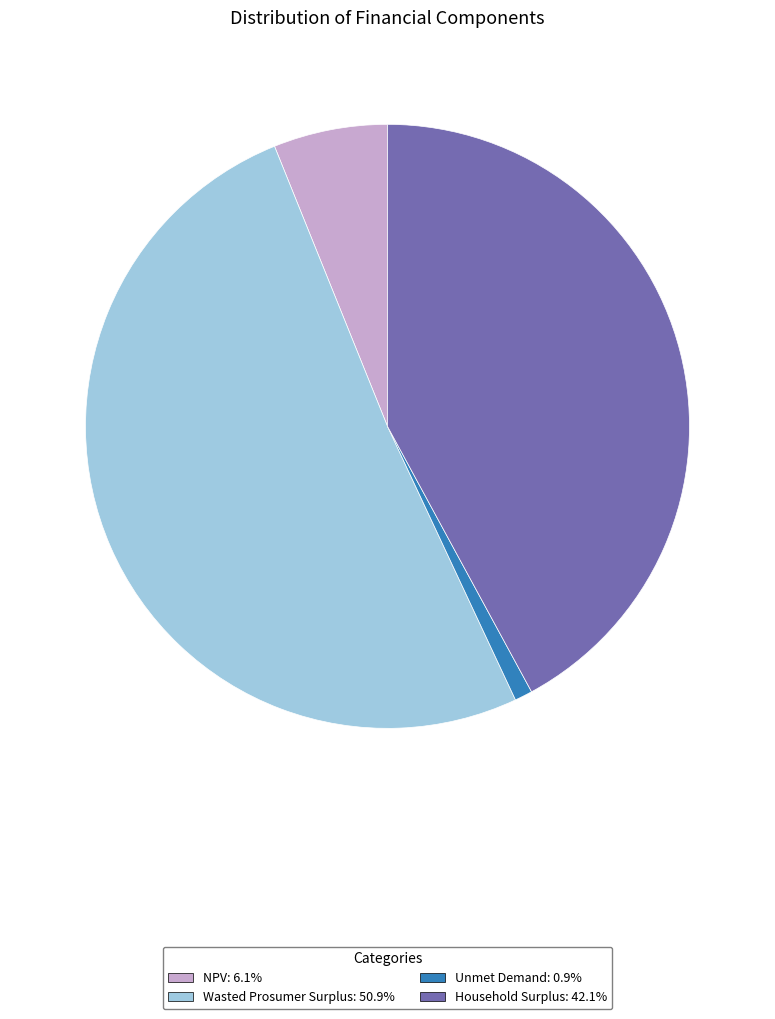

Rank the categories by value from highest to lowest.

Wasted Prosumer Surplus, Household Surplus, NPV, Unmet Demand